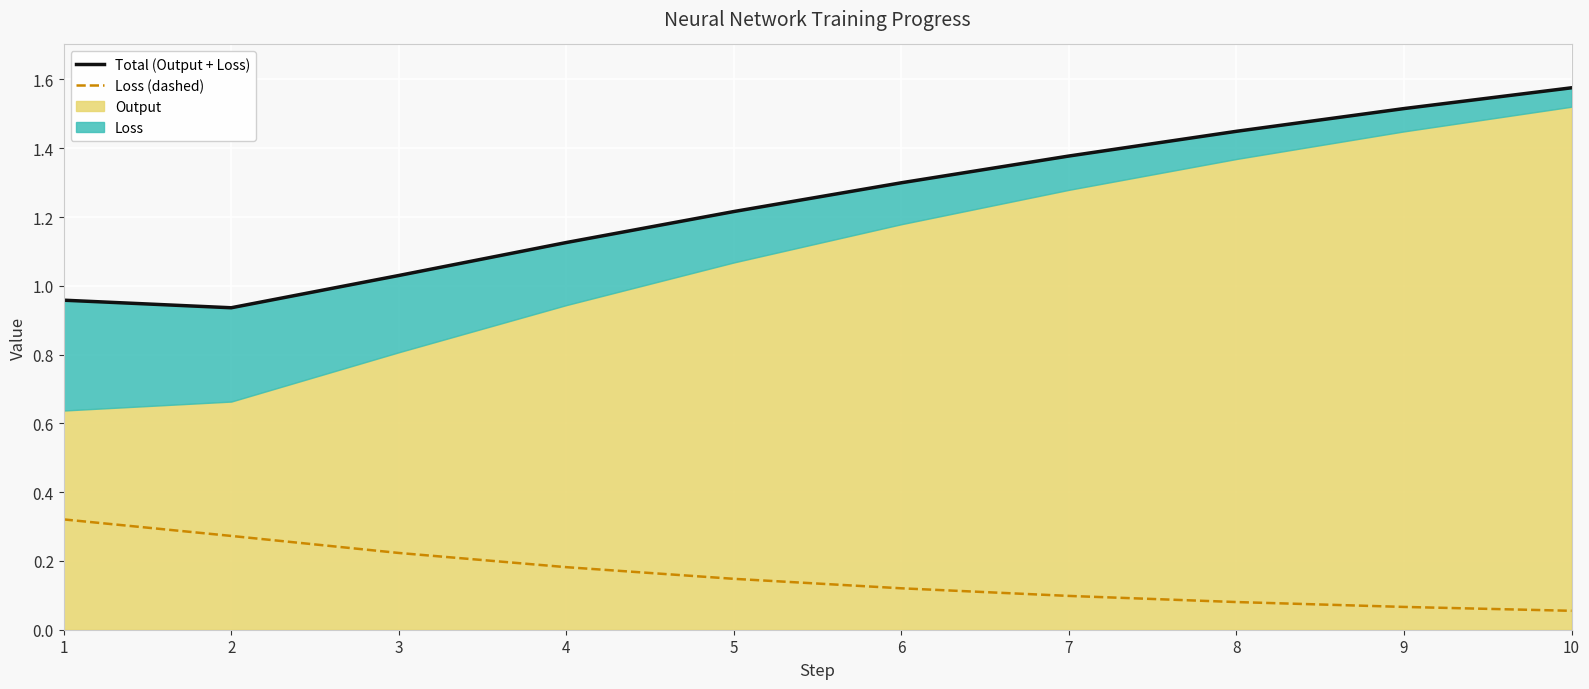

At which category does the chart reach its peak across all series?

10